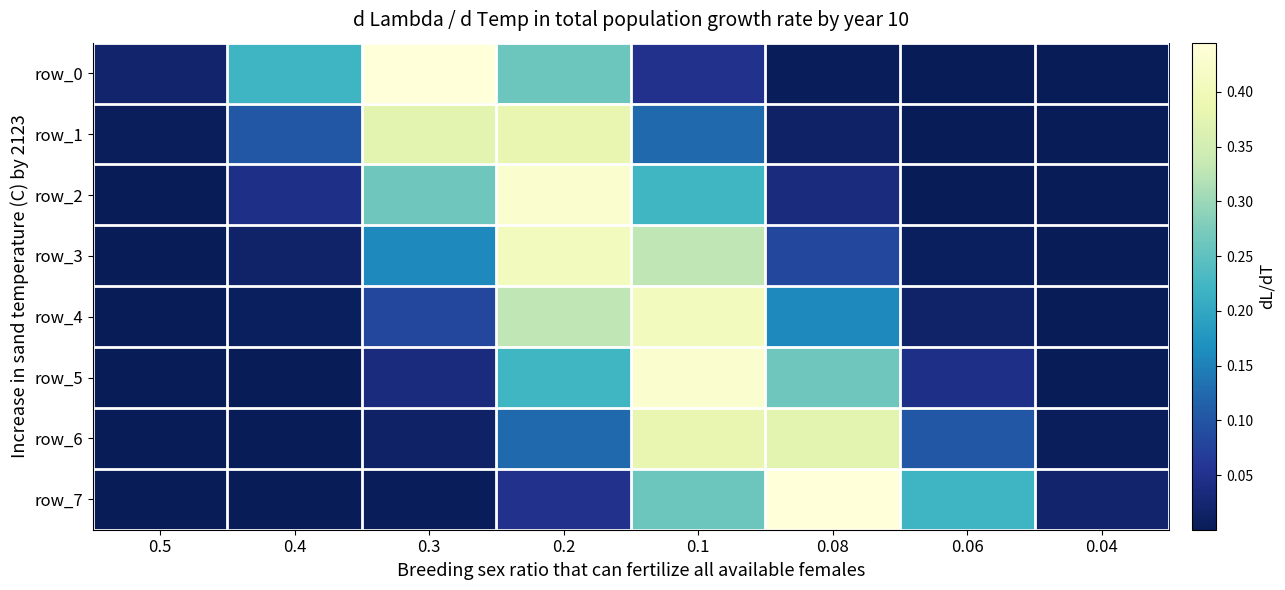

How many categories are shown in the chart?

8